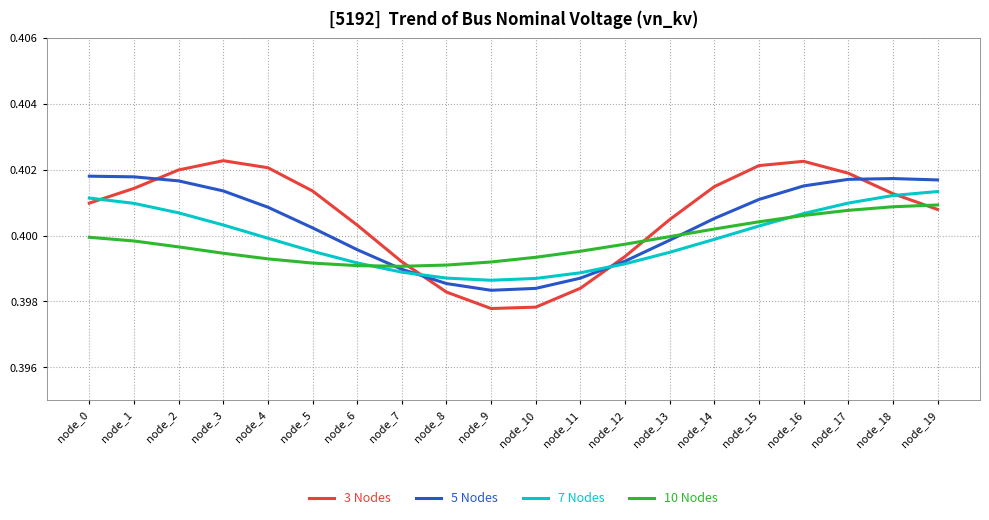

List the series in order of their peak value, highest first.

3 Nodes, 5 Nodes, 7 Nodes, 10 Nodes